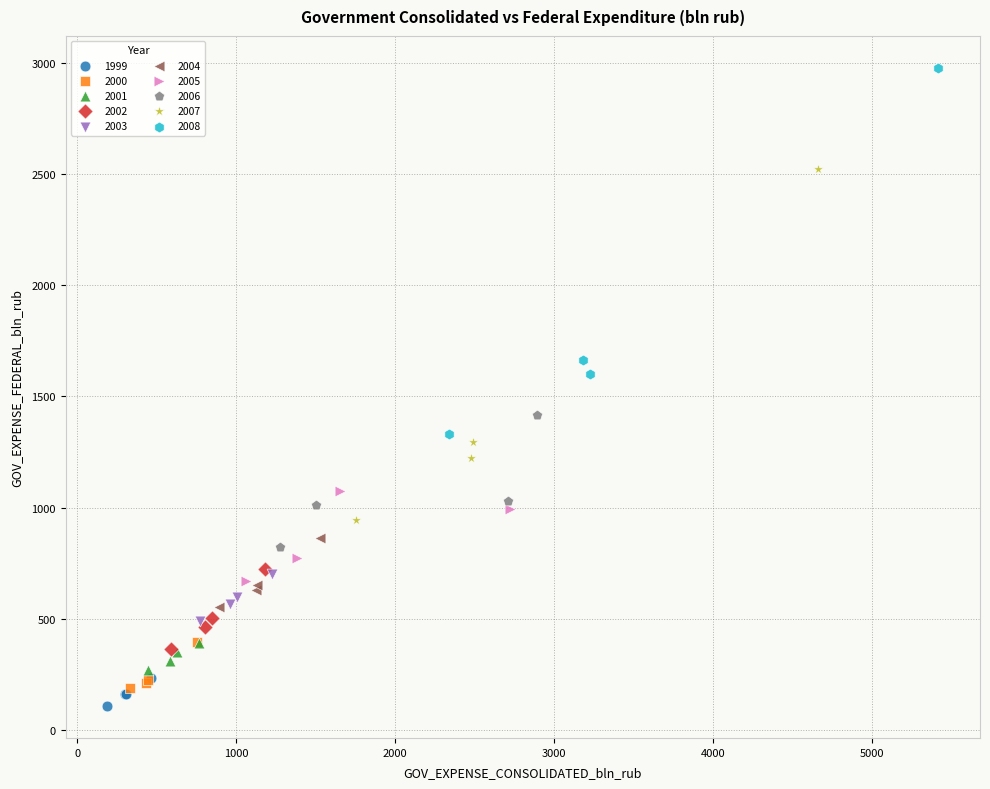

Which series contains the lowest Y value?

1999